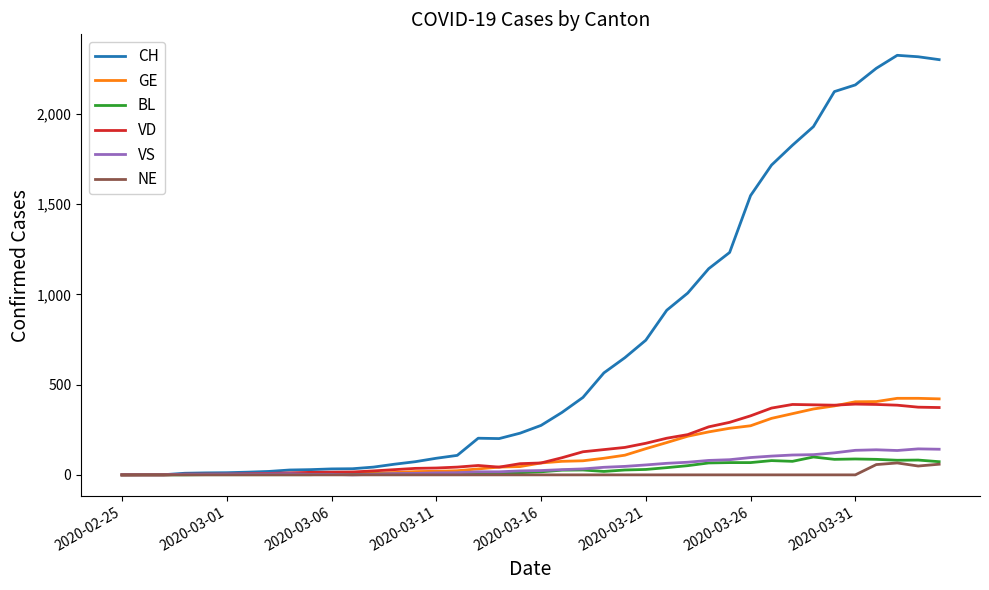

Which series has the largest range (max minus min)?

CH